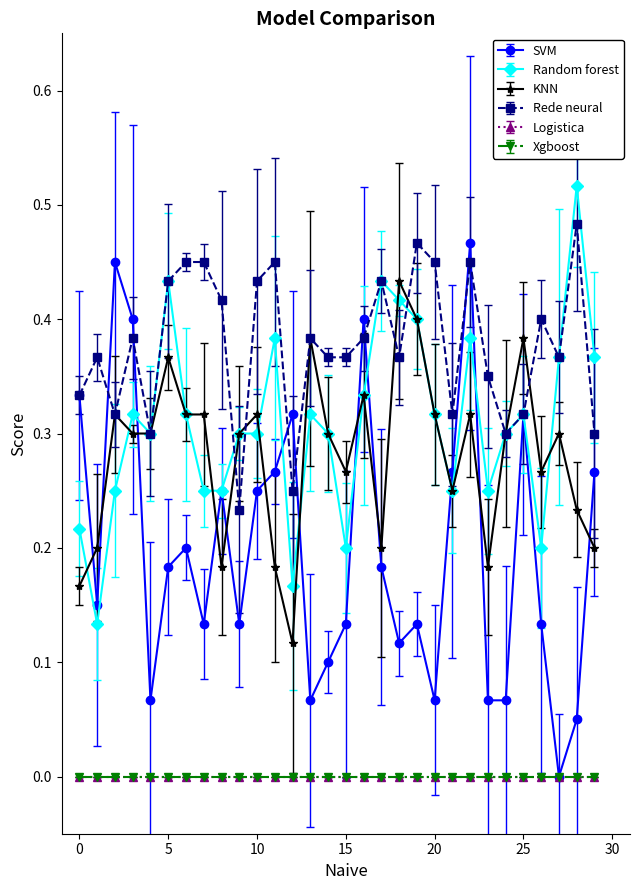

At which label does Random forest reach its peak?

28